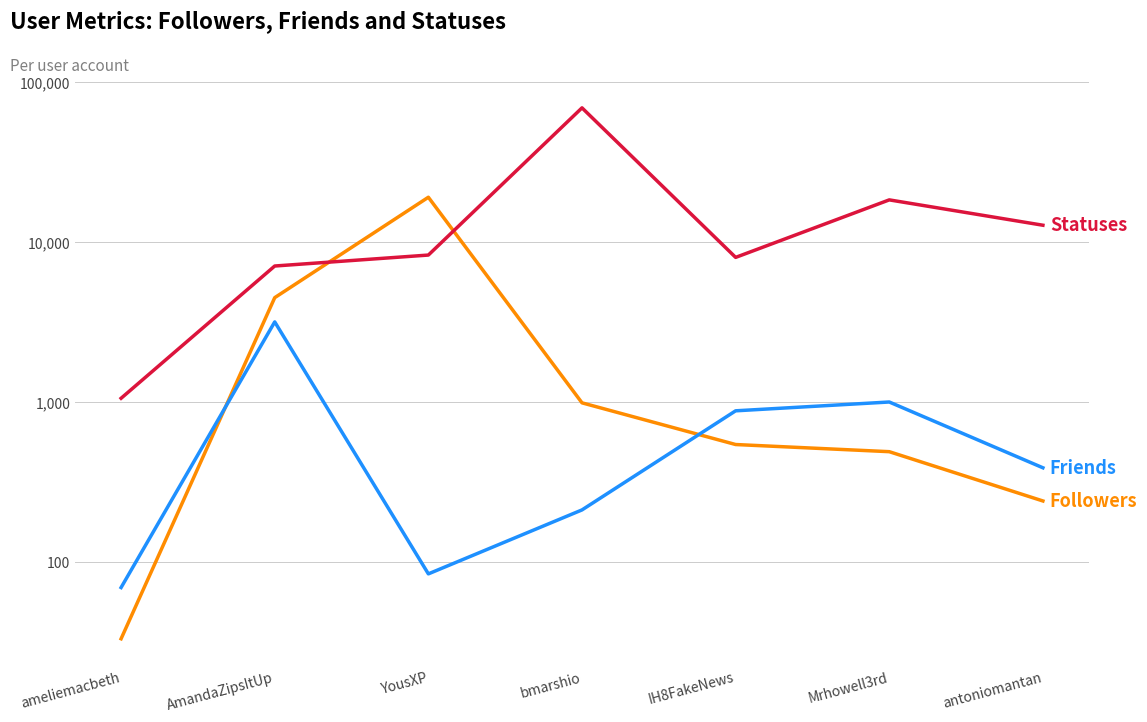

Which series has the largest total across all categories?

user.statuses_count